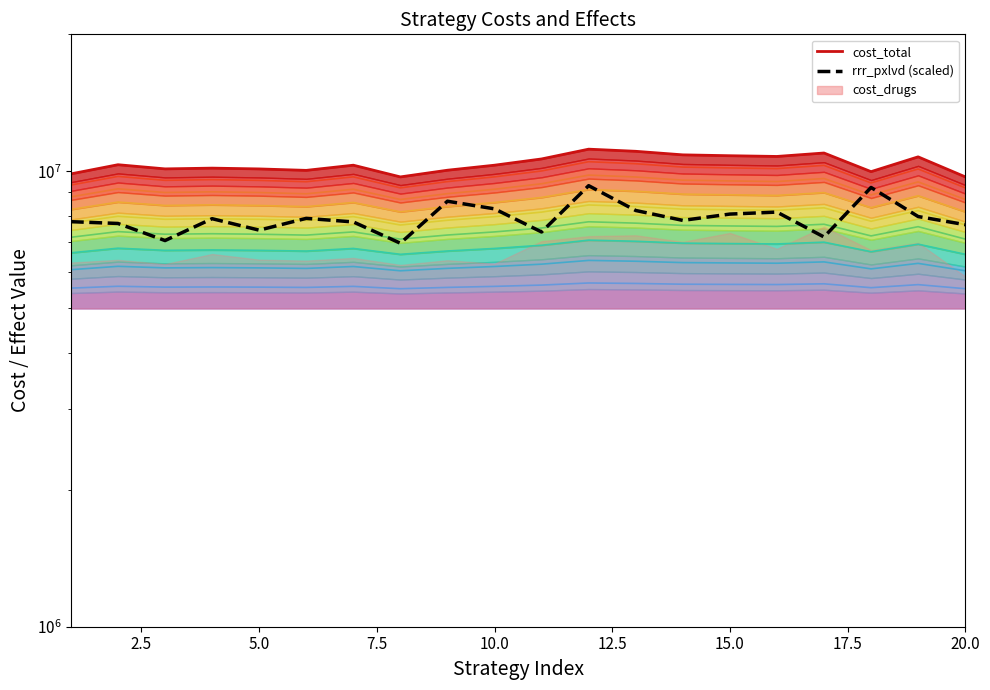

How many lines are shown in the chart?

3